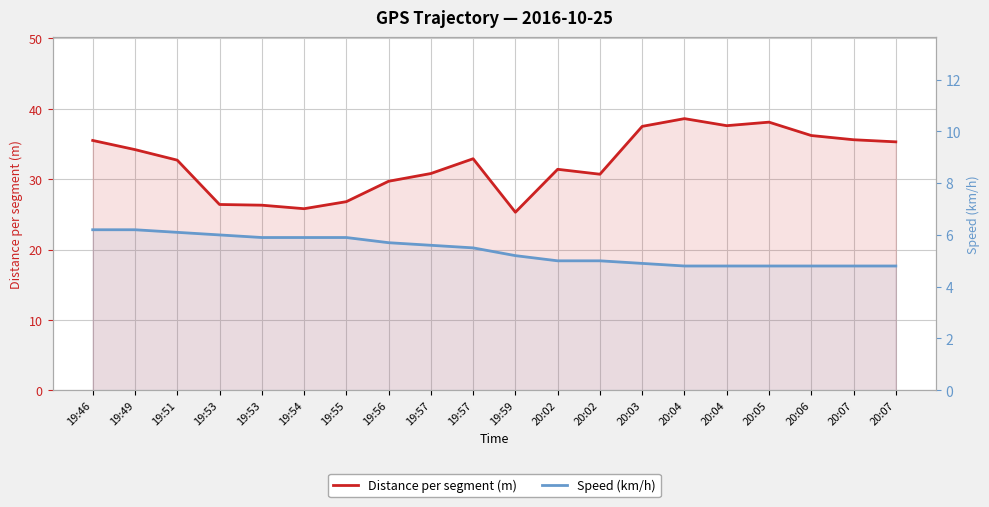

True or false: Distance per segment (m) and Speed (km/h) intersect in this chart.

False